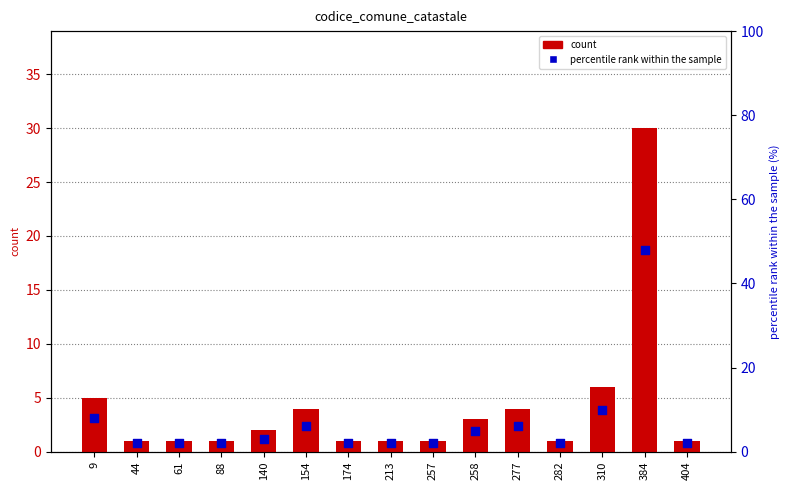

Which series has the largest total across all categories?

percentile rank within the sample